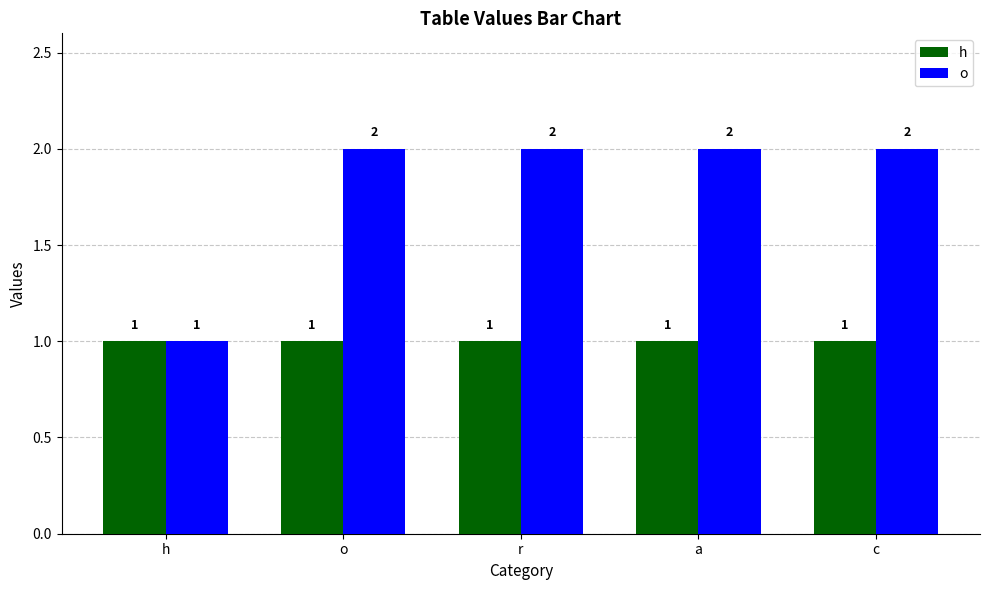

What is the label of the 1st bar from the right?

c